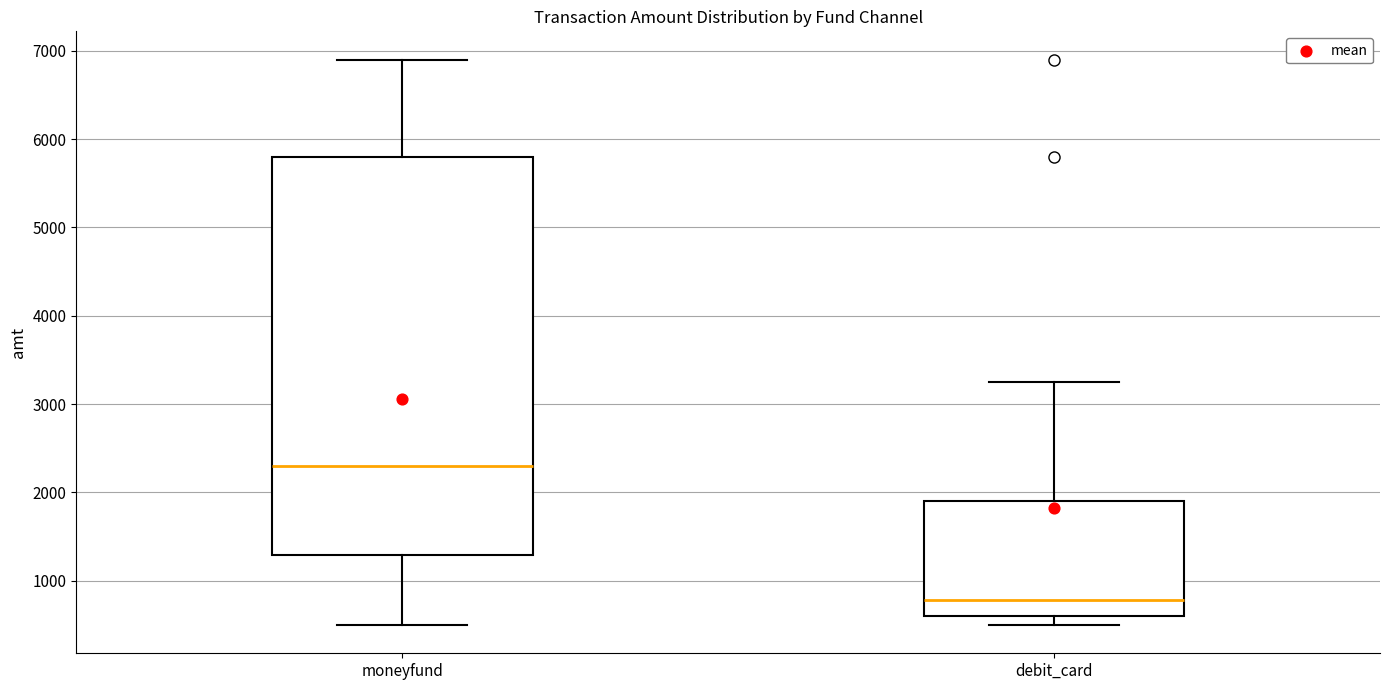

Reading left to right, transcribe this box plot: for each box, give where its median line is, the range the box spans, and where its two whiskers end, as read against the y-axis. The values are not printed on the chart, so give them approximately, as read against the axis.

moneyfund: median 2300, box 1300 to 5800, whiskers 500 to 6900
debit_card: median 800, box 600 to 1900, whiskers 500 to 3300